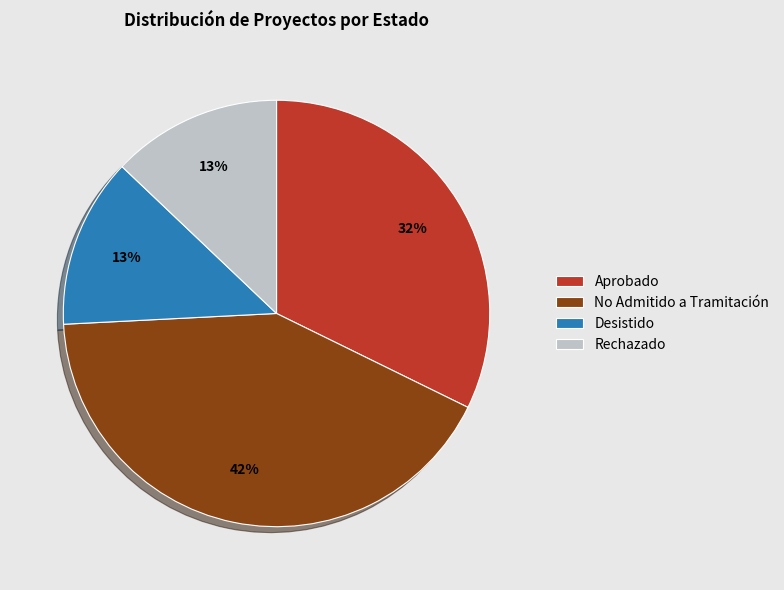

To the nearest percent, what percentage of the pie is Desistido?

13%